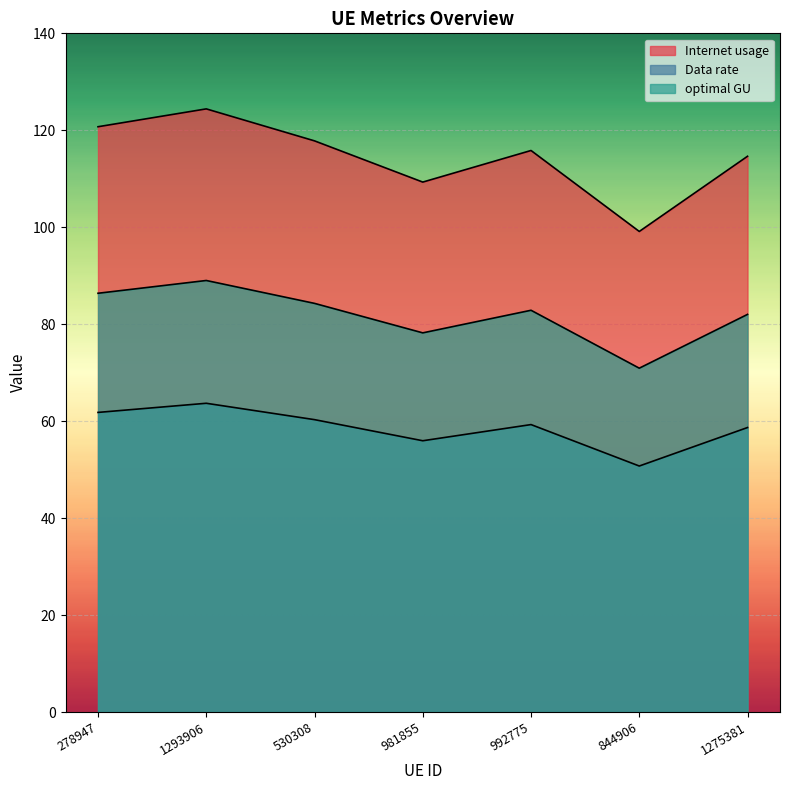

True or false: Internet usage has more than 2 interior local peaks.

False